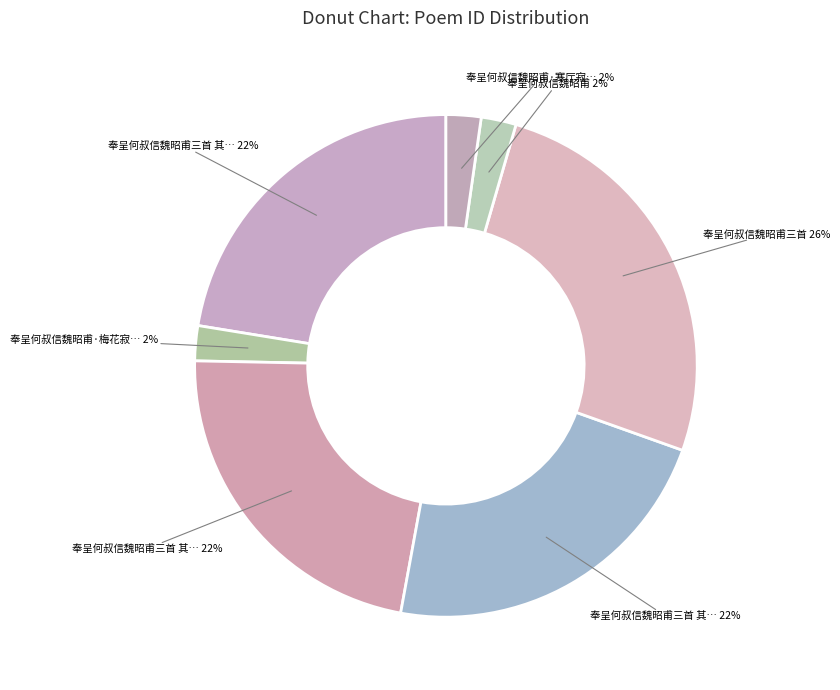

Count the number of slices in the pie.

7